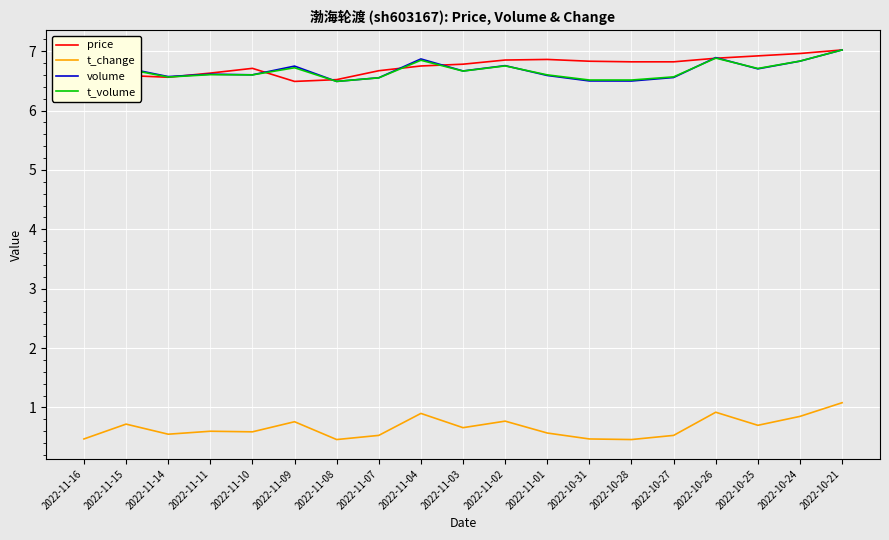

What value does the volume series have at 2022-10-28?

6.5